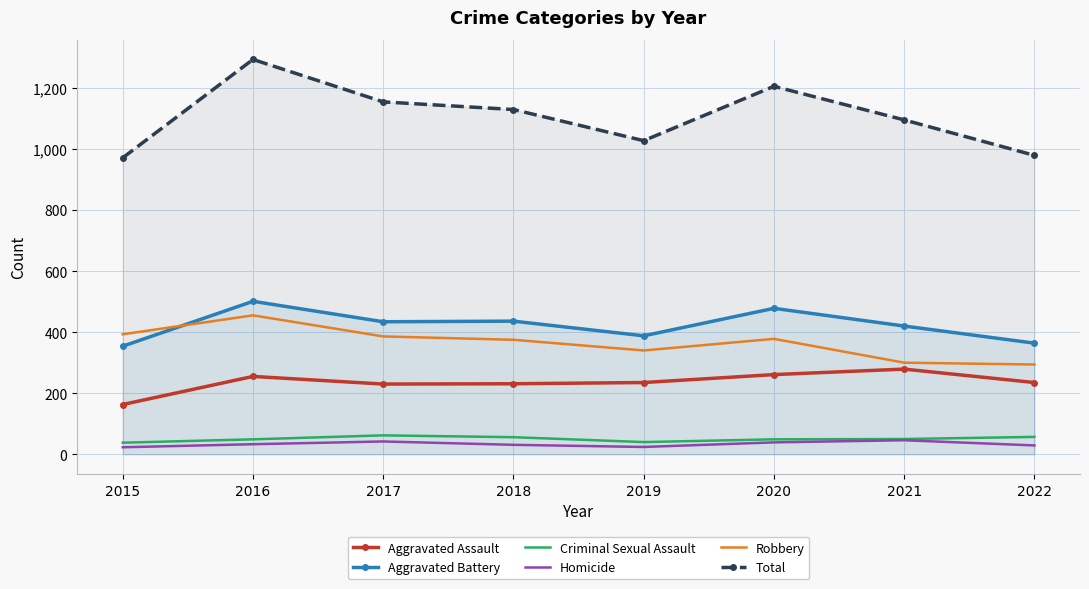

How many lines are shown in the chart?

6